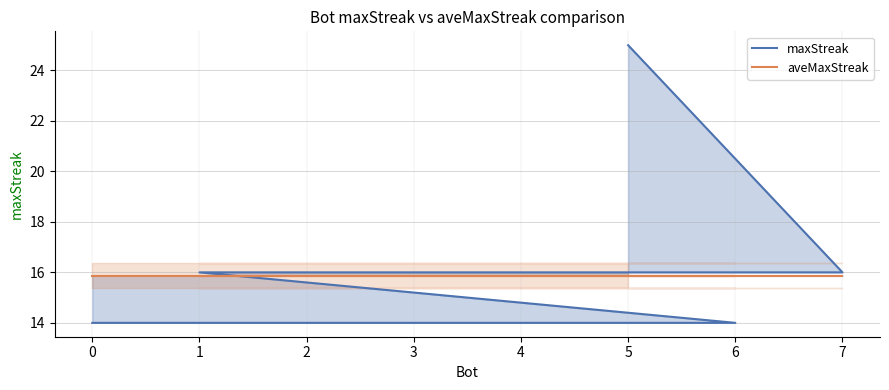

List the series in order of their peak value, lowest first.

aveMaxStreak, maxStreak